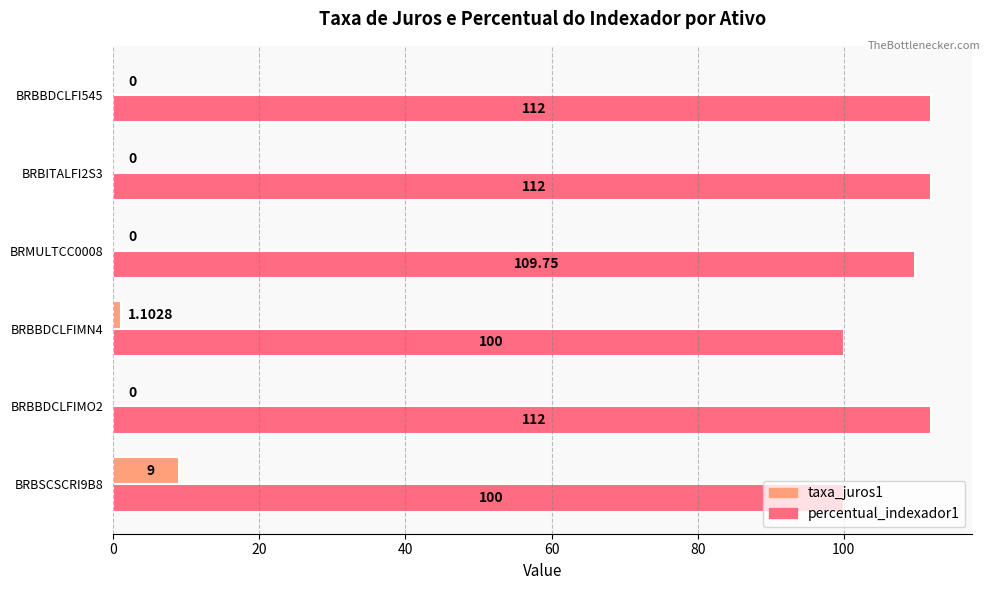

How many distinct data groups are displayed?

2